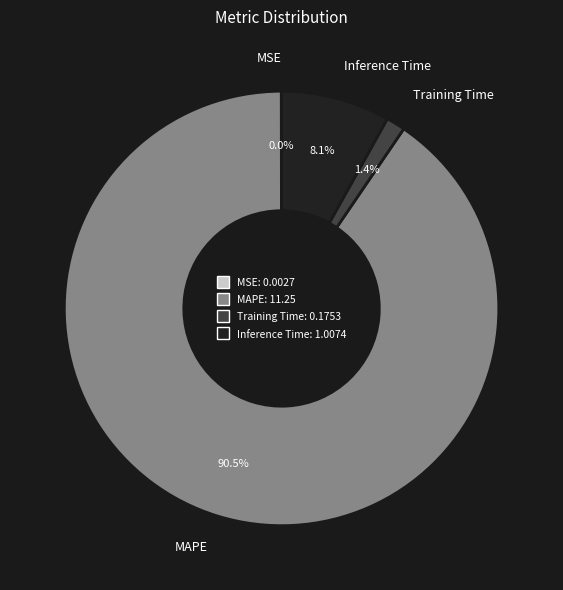

Is there a majority slice in this chart?

Yes